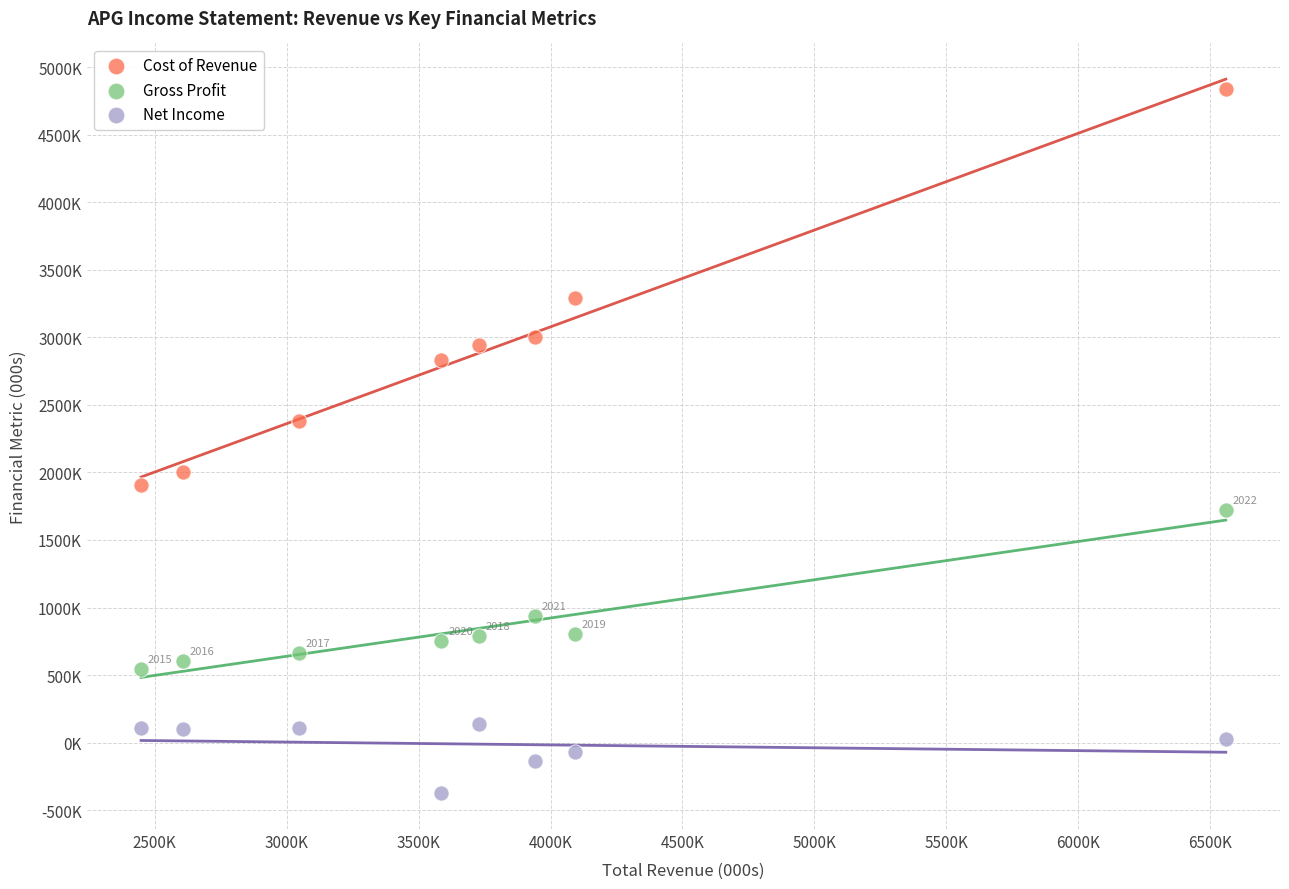

Which series has the largest Y range (max minus min)?

Cost of Revenue